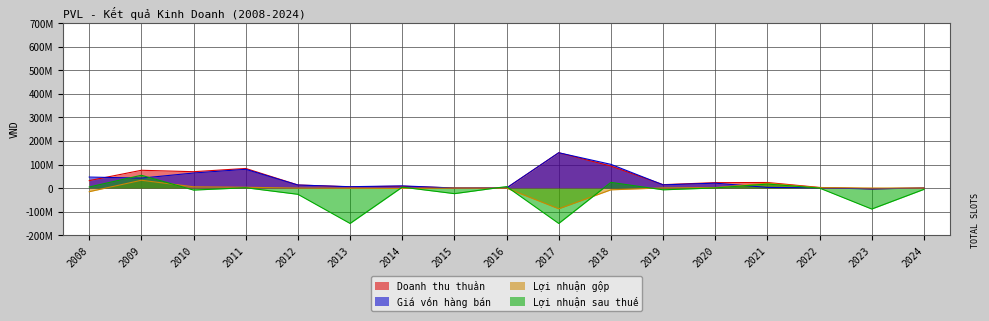

Between 2010 and 2017, which series saw the biggest shift?

Lợi nhuận sau thuế